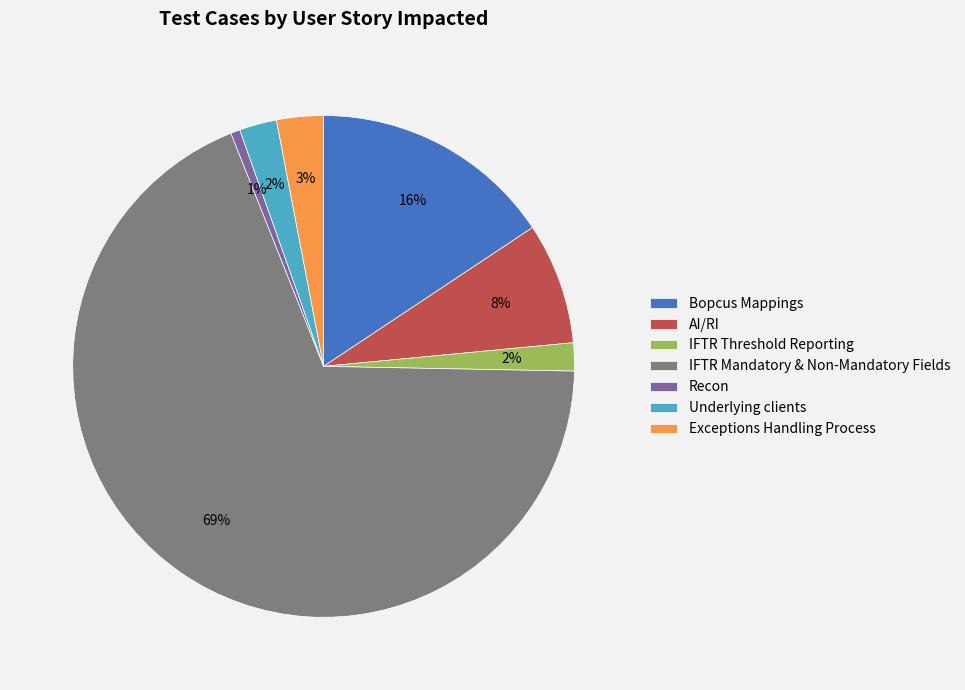

Which has a higher value, Bopcus Mappings or Exceptions Handling Process?

Bopcus Mappings